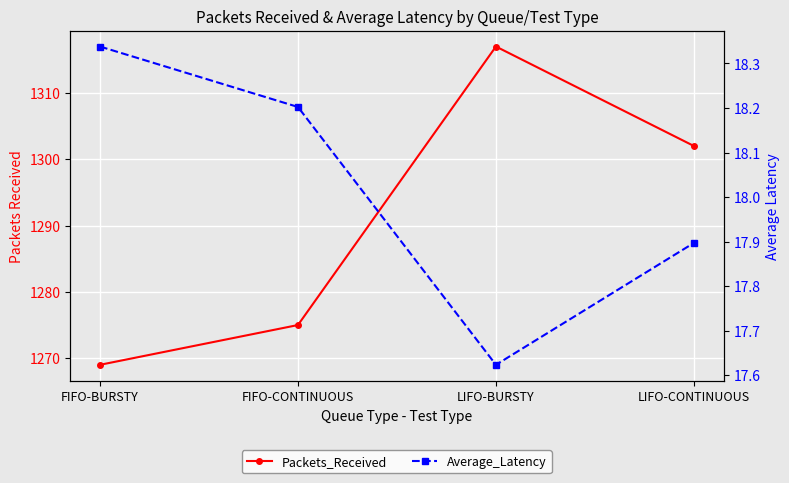

What is the average value of the Average_Latency series?

18.0